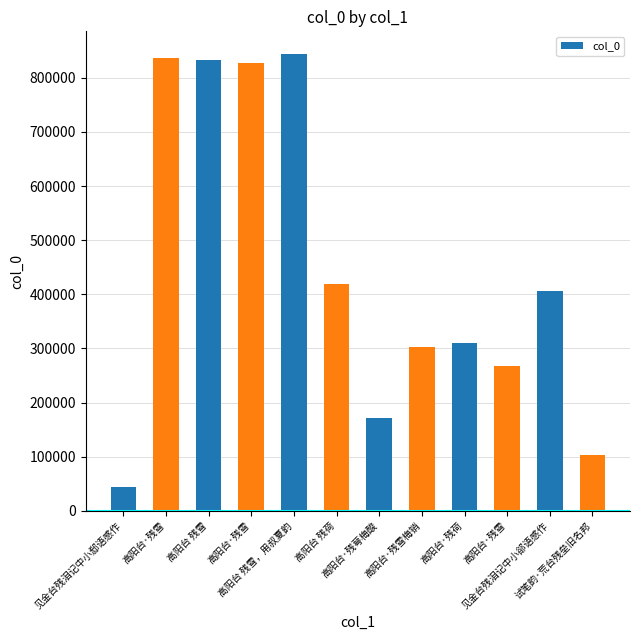

At which category does the chart reach its peak across all series?

高阳台 残雪，用叔夏韵